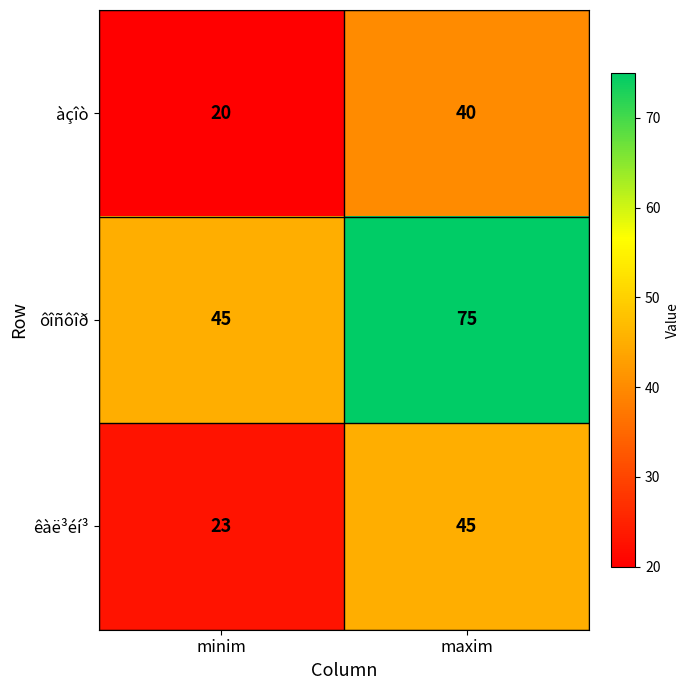

What is the sum of the êàë³éí³ values at minim and maxim?

68